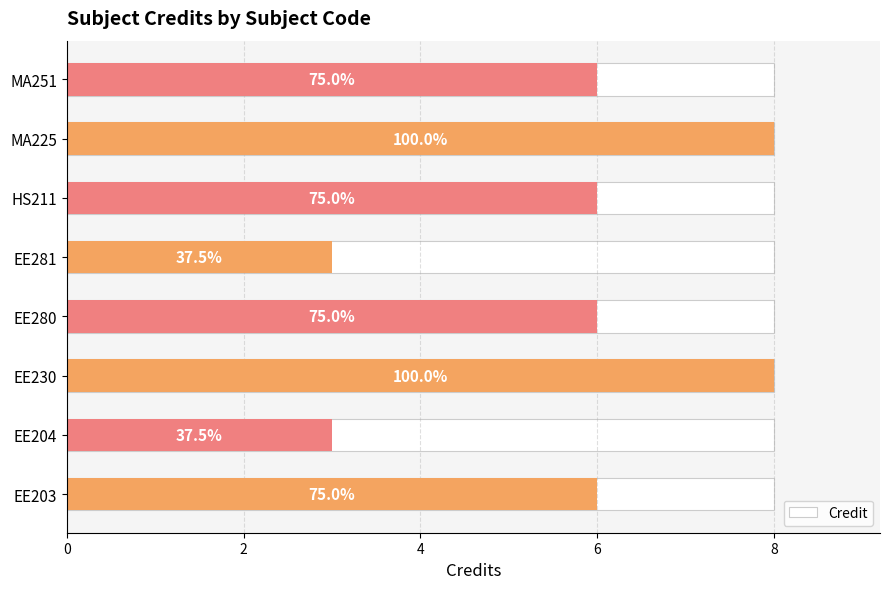

What is the smallest value displayed?

3